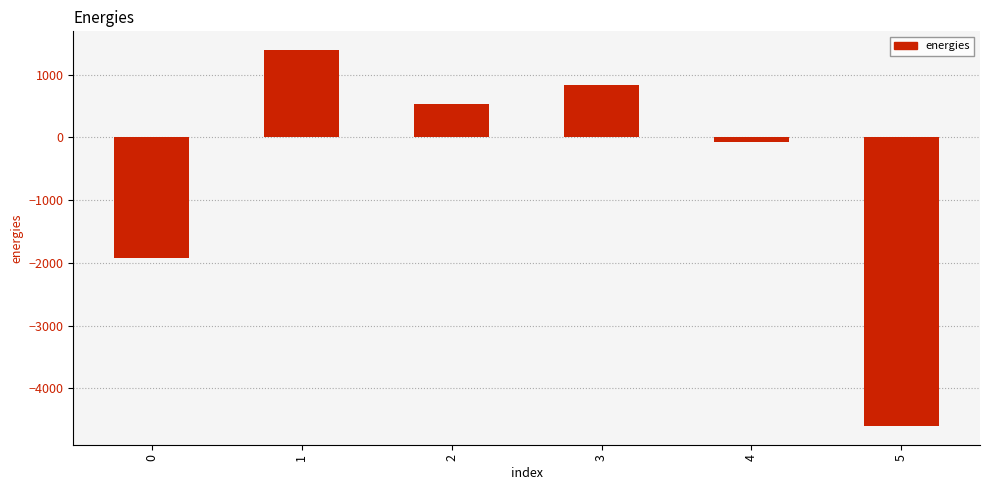

Rank the categories by value from lowest to highest.

5, 0, 4, 2, 3, 1